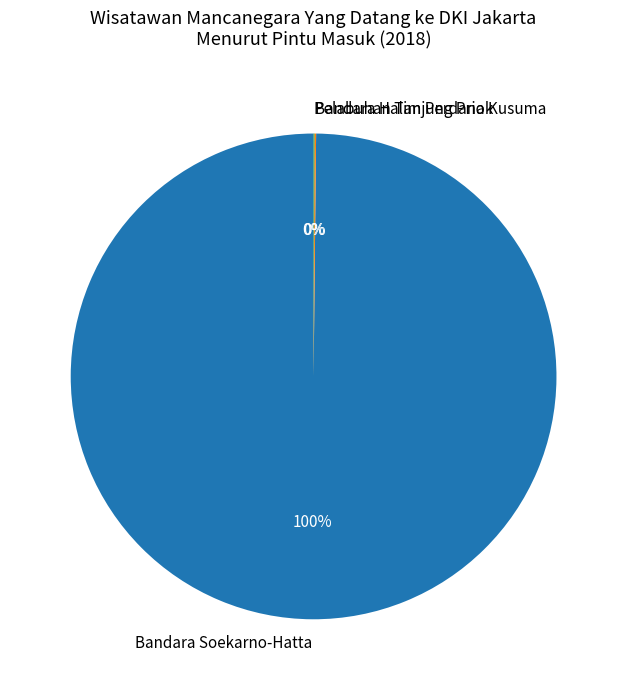

To the nearest percent, what percentage of the pie is Bandara Soekarno-Hatta?

100%